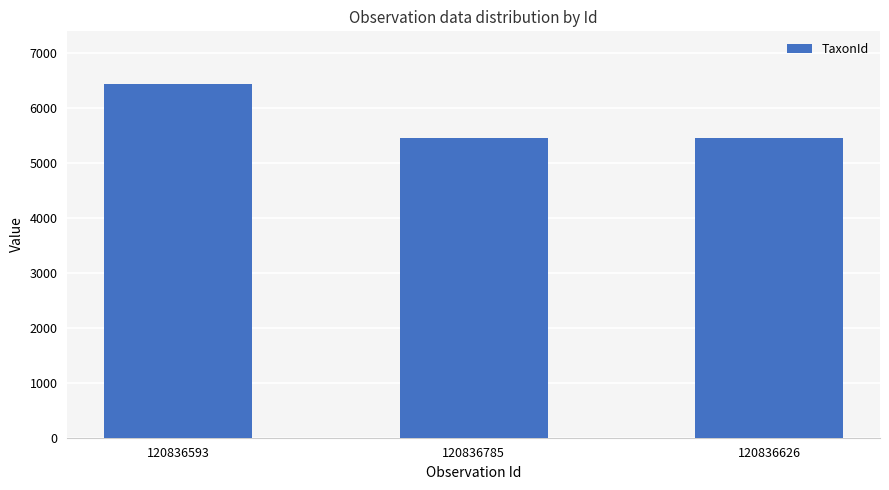

What is the label of the 2nd bar from the left?

120836785